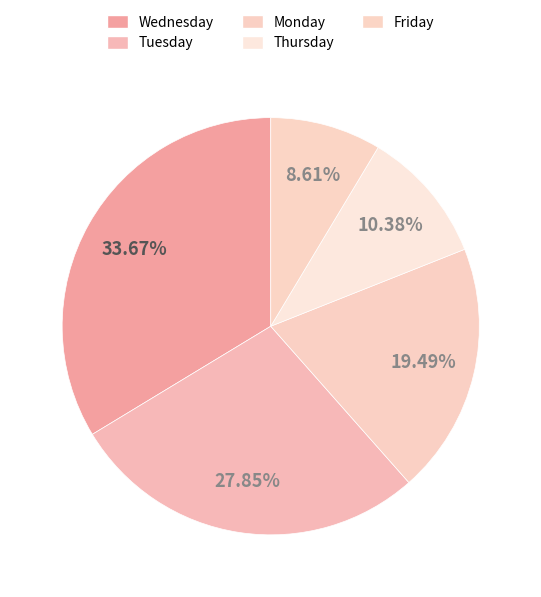

To the nearest percent, what is the difference between the largest and smallest slice percentages?

25%